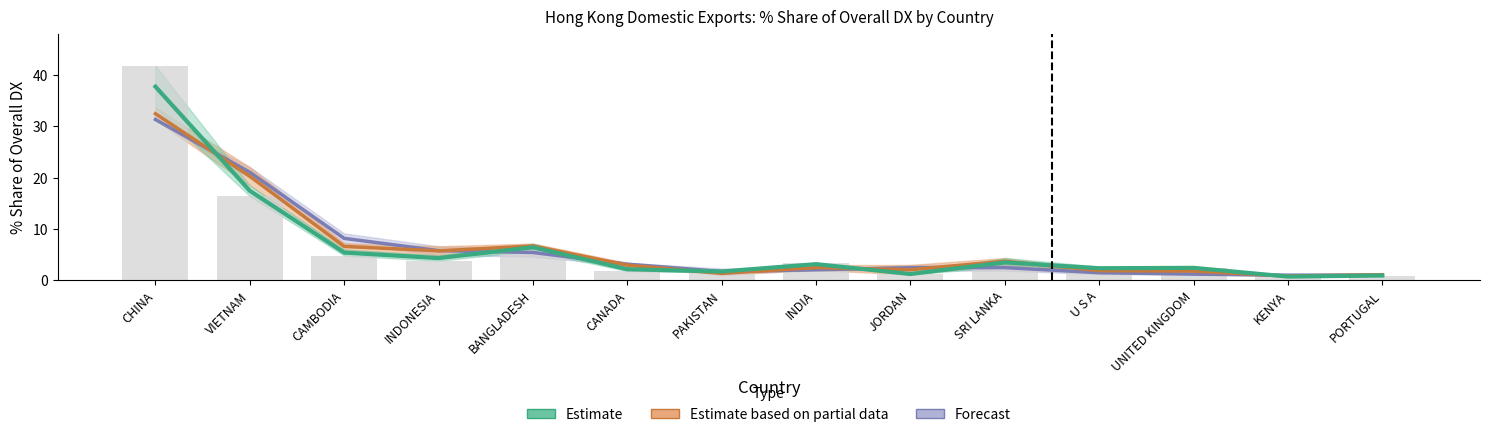

Reading left to right, list all the values displayed in this chart.

201612_% Share: CHINA=41.8	VIETNAM=16.4	CAMBODIA=4.8	INDONESIA=3.8	BANGLADESH=5.7	CANADA=1.8	PAKISTAN=1.9	INDIA=3.3	JORDAN=1.3	SRI LANKA=2.6	U S A=2.7	UNITED KINGDOM=2.5	KENYA=0.7	PORTUGAL=0.8
201712_% Share: CHINA=32.5	VIETNAM=20.3	CAMBODIA=6.6	INDONESIA=5.7	BANGLADESH=6.7	CANADA=3.0	PAKISTAN=1.3	INDIA=2.5	JORDAN=2.1	SRI LANKA=3.7	U S A=1.9	UNITED KINGDOM=1.8	KENYA=0.8	PORTUGAL=1.1
201812_% Share: CHINA=31.3	VIETNAM=21.0	CAMBODIA=8.2	INDONESIA=5.8	BANGLADESH=5.4	CANADA=3.1	PAKISTAN=1.7	INDIA=2.0	JORDAN=2.5	SRI LANKA=2.5	U S A=1.5	UNITED KINGDOM=1.2	KENYA=1.0	PORTUGAL=1.0